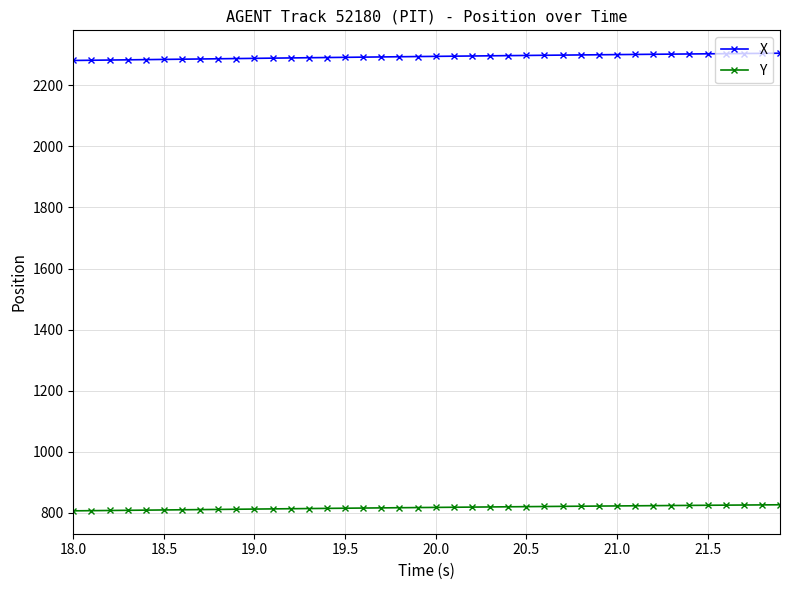

What is the sum of all Y values?

32684.3